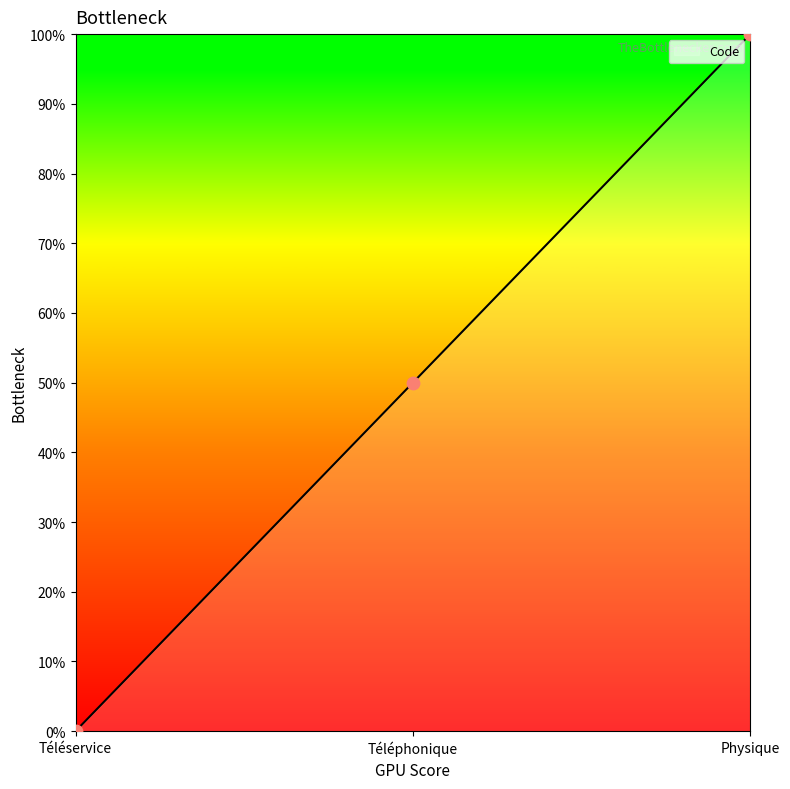

Which has a higher value, Téléservice or Téléphonique?

Téléphonique